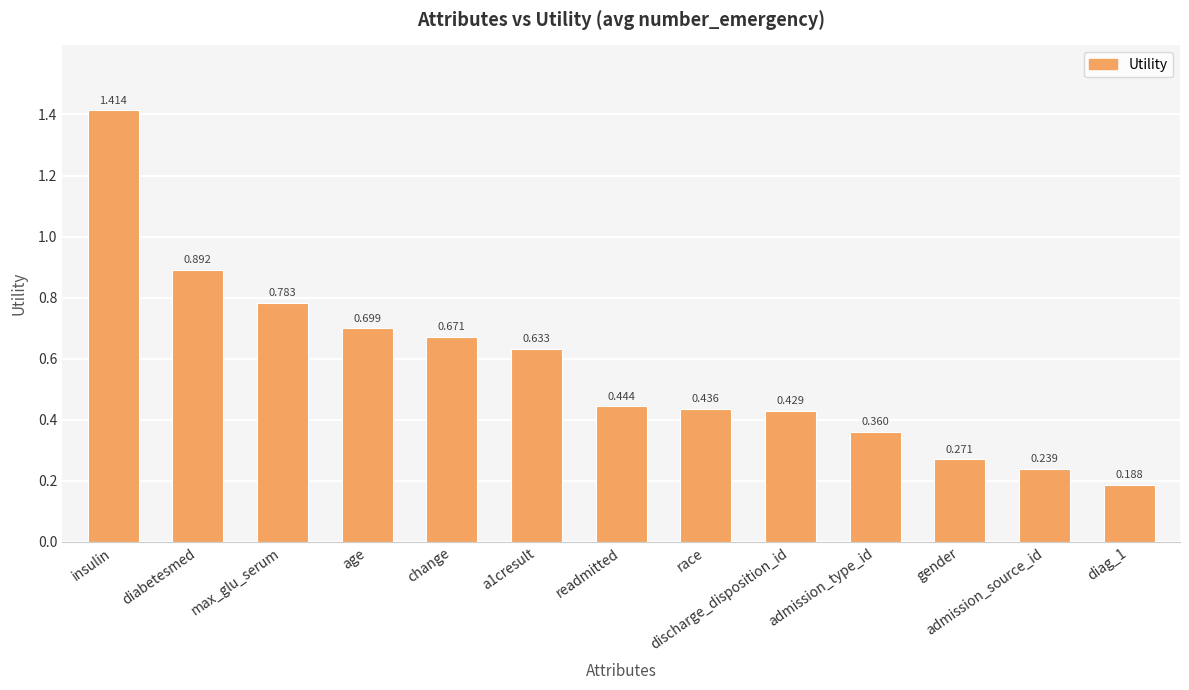

At which category does the chart reach its peak across all series?

insulin